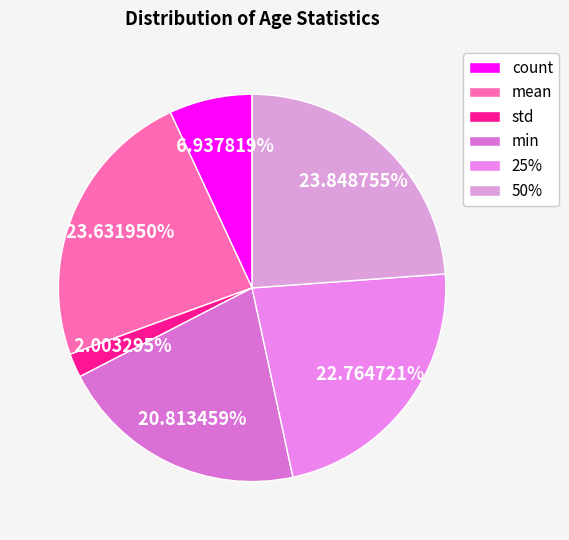

What percentage is the 50% slice, to the nearest percent?

24%